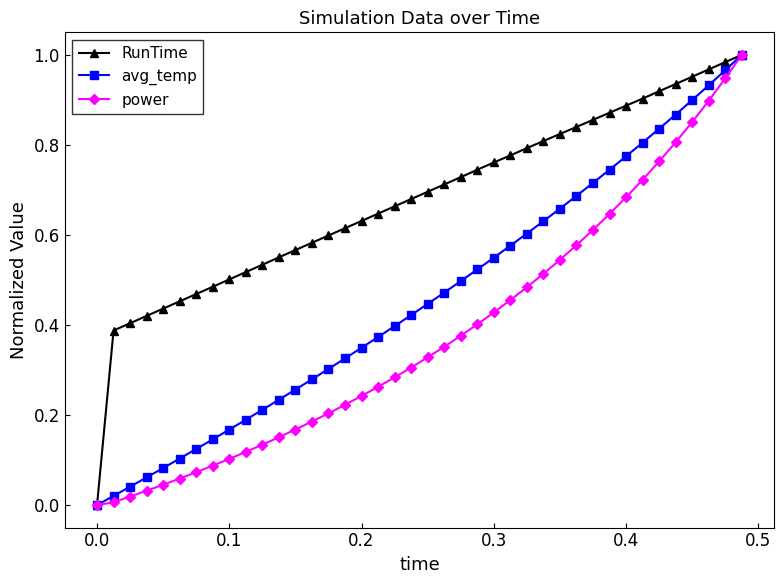

How many lines are shown in the chart?

3